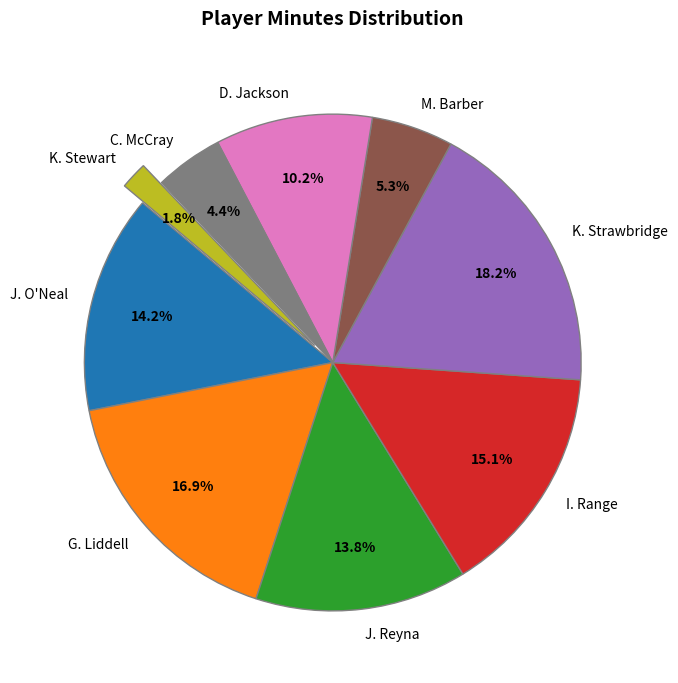

To the nearest percent, what is the combined percentage of J. Reyna and J. O'Neal?

28%